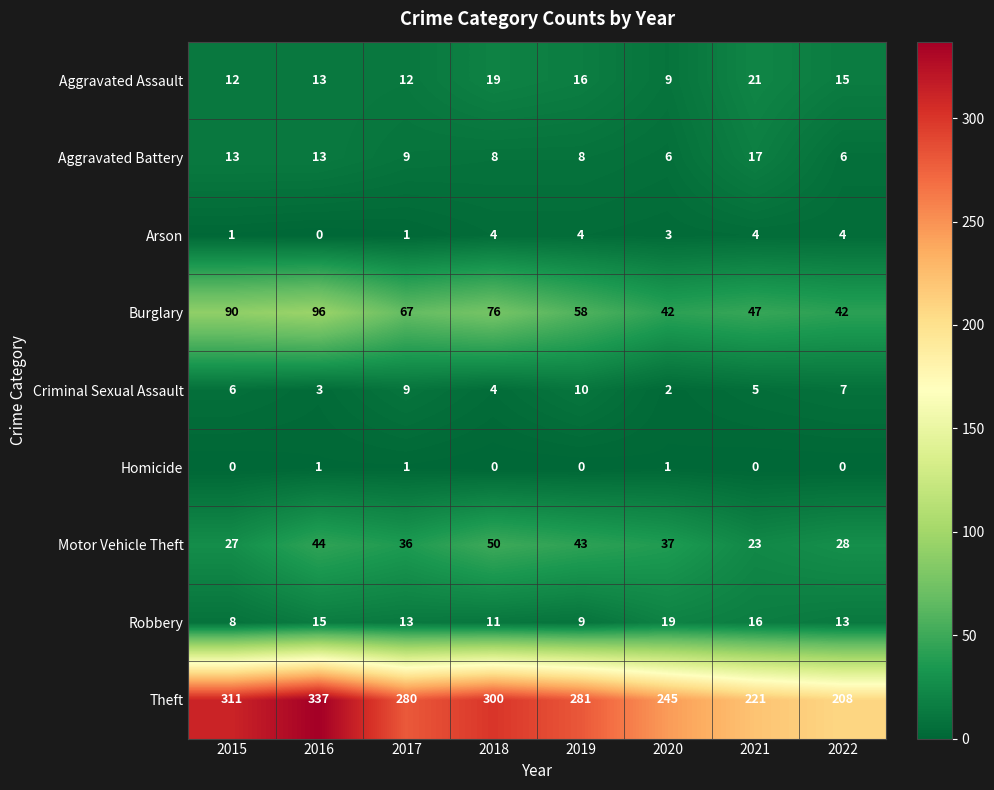

What is the difference between the Motor Vehicle Theft values at 2017 and 2022?

8